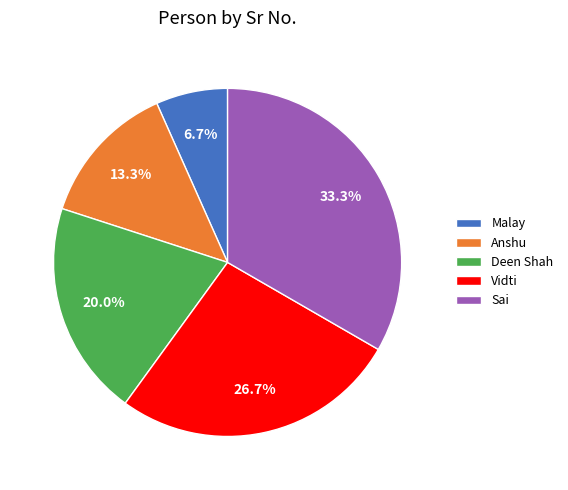

To the nearest percent, what percentage of the pie is Malay?

7%